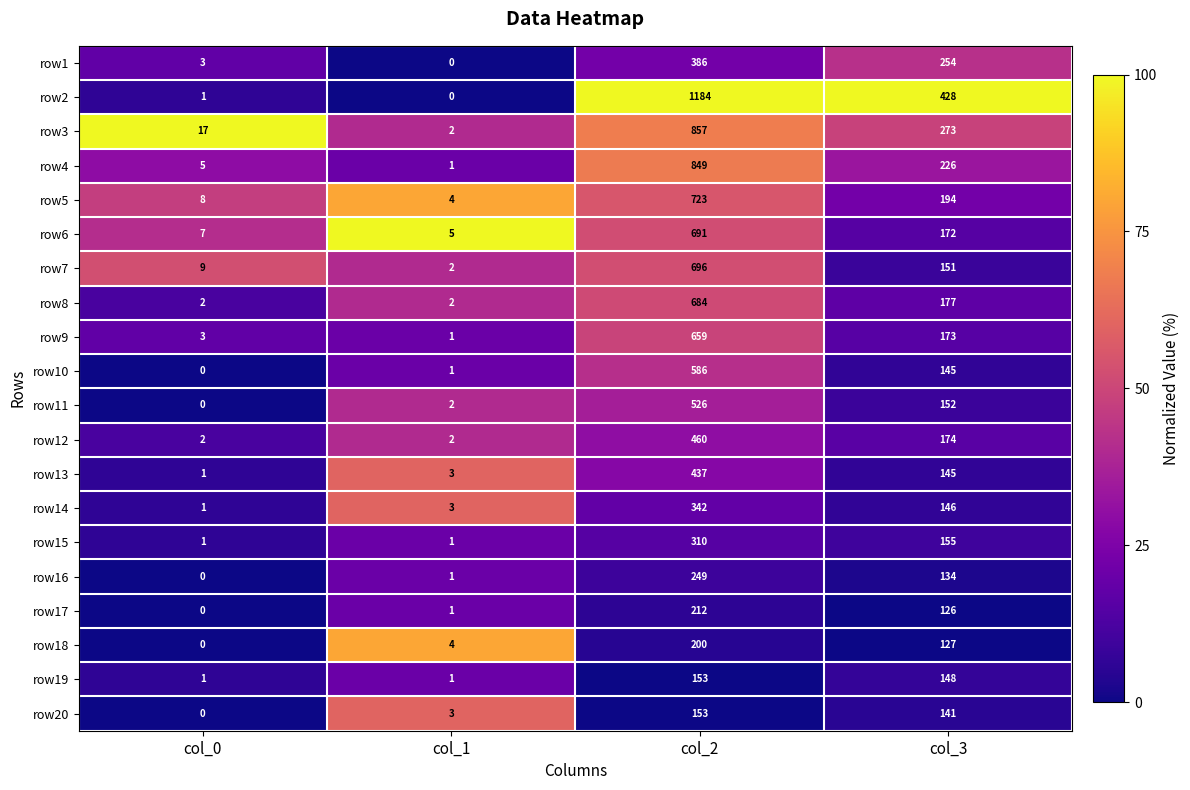

How many categories are shown in the chart?

4